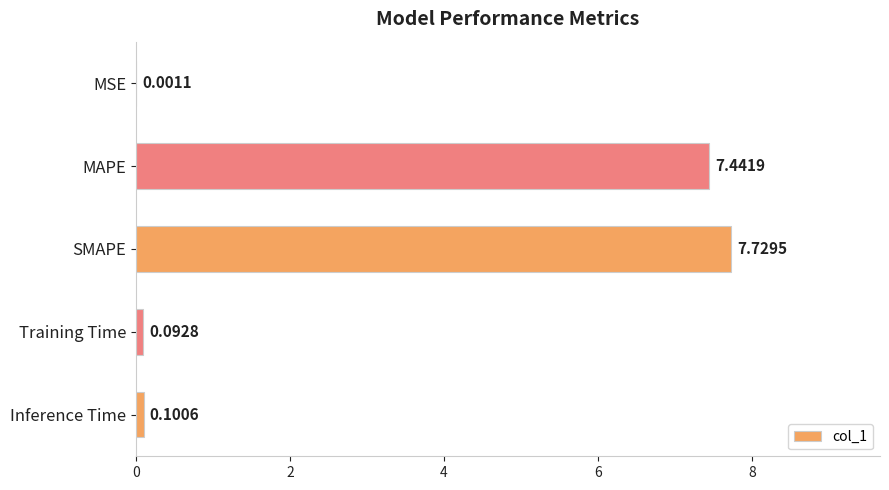

How many distinct data groups are displayed?

1